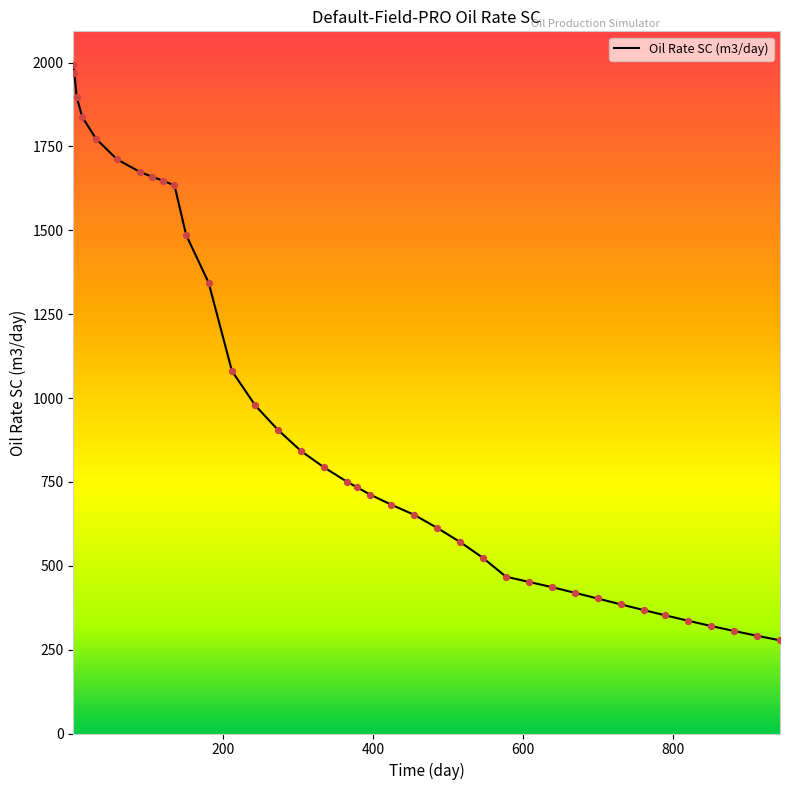

What is the difference between the maximum and minimum values?

1715.7